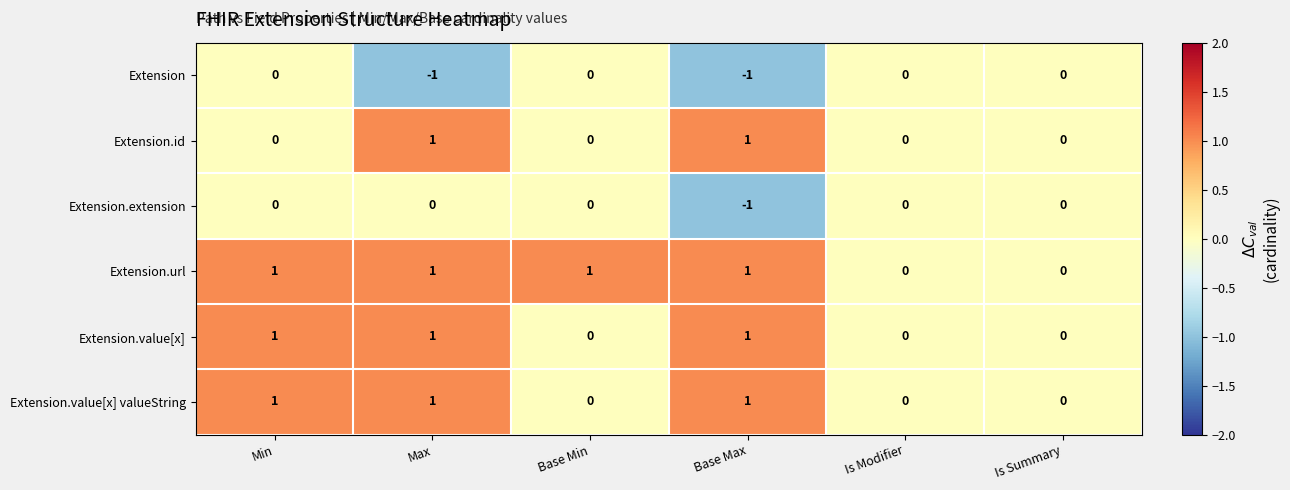

How many series are shown in this chart?

6